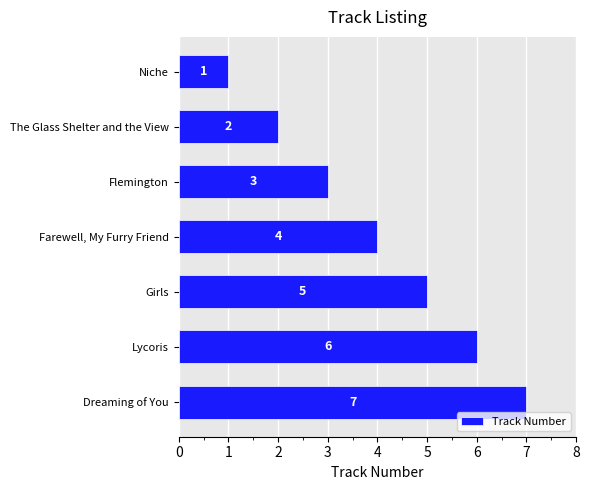

How many categories are shown in the chart?

7